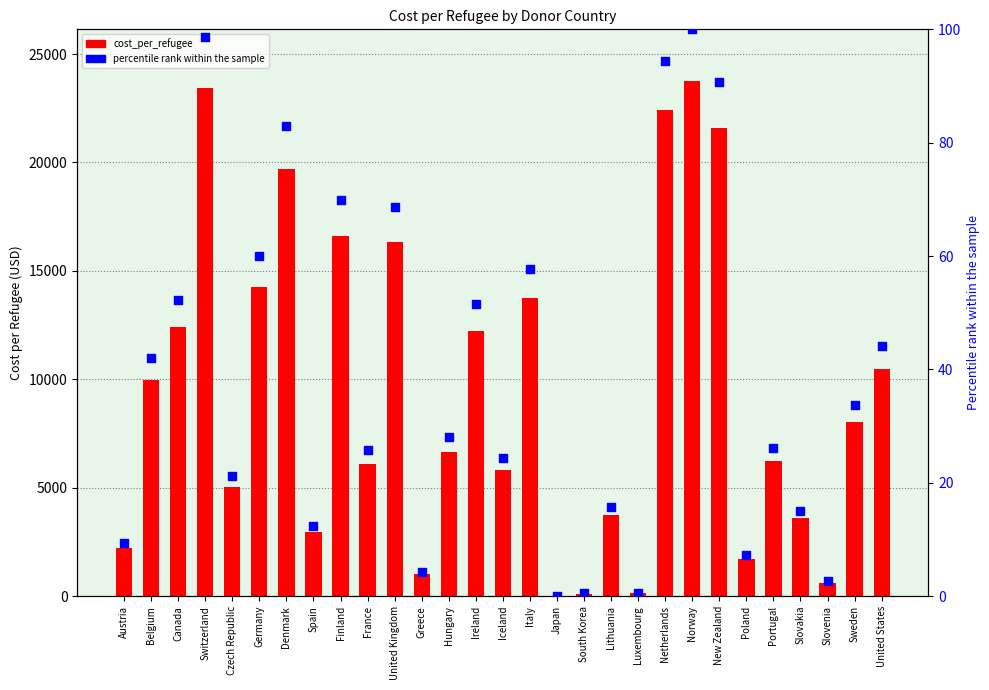

Is the value of percentile rank within the sample at Slovenia greater than the value of cost_per_refugee at Belgium?

No